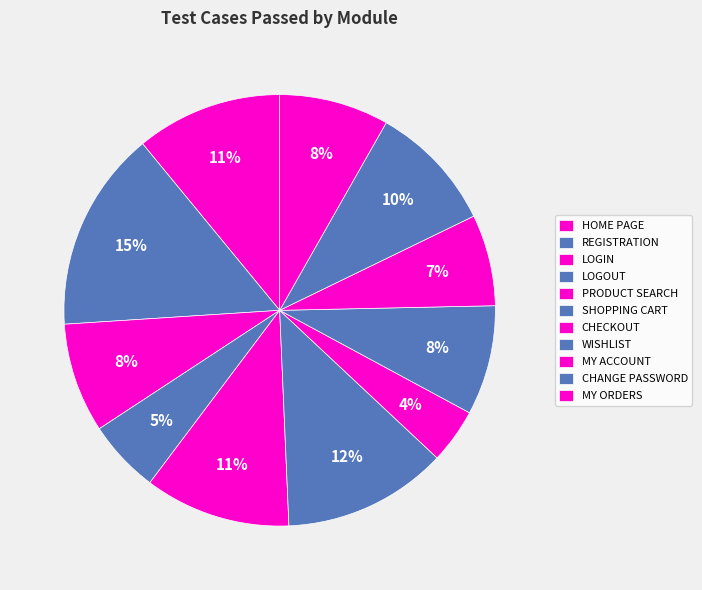

Count the number of slices in the pie.

11